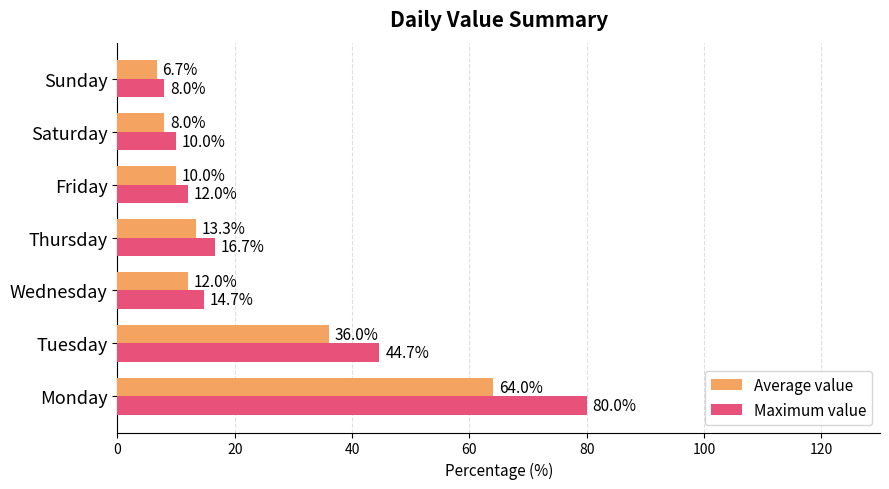

The value of Maximum value at Saturday is 6.1. True or false?

False